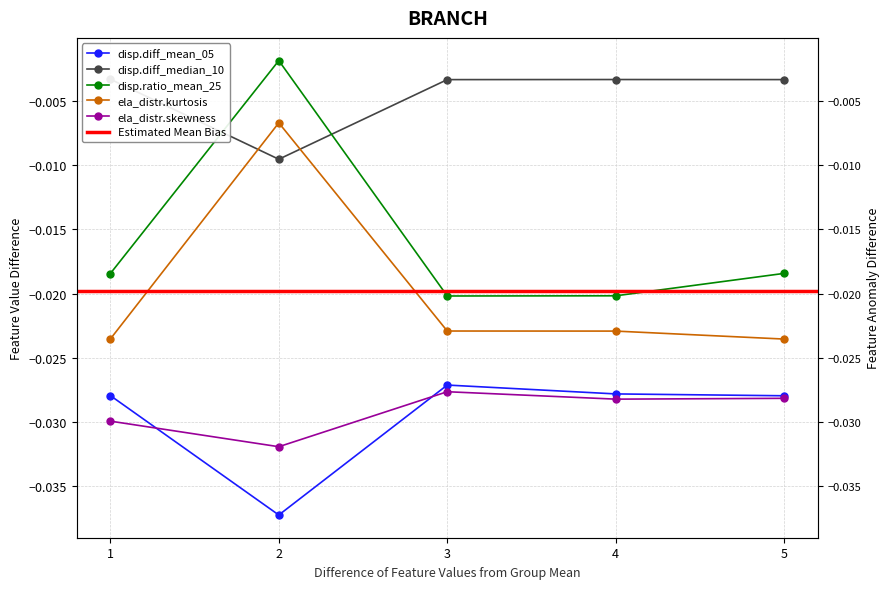

Does the chart have visible grid lines?

Yes